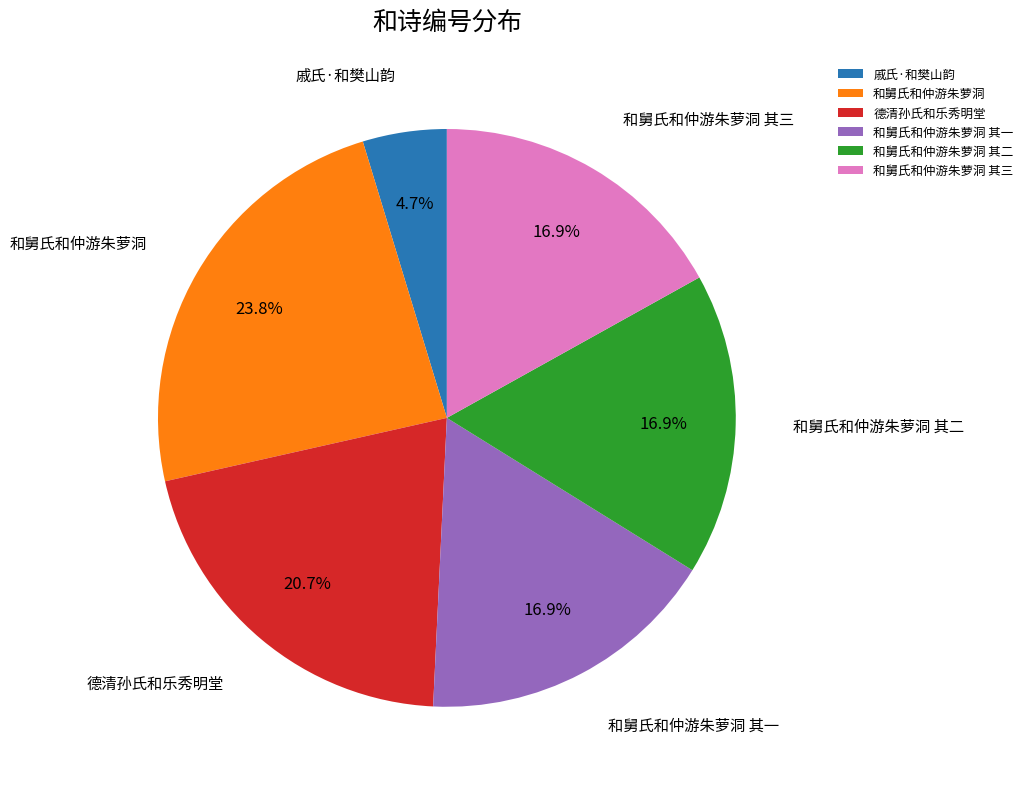

What portion of the pie excludes 德清孙氏和乐秀明堂?

79.3%